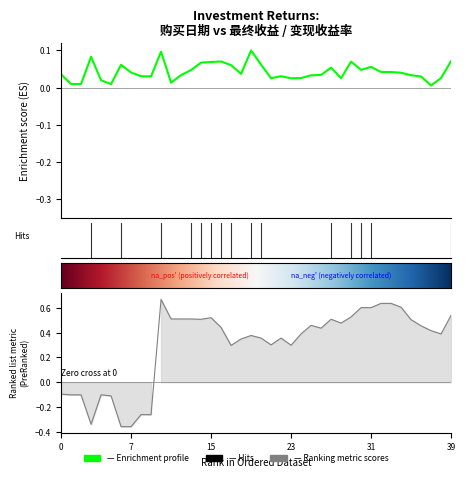

The 最终收益 series shows 0.0 at 2015-05-08. True or false?

False